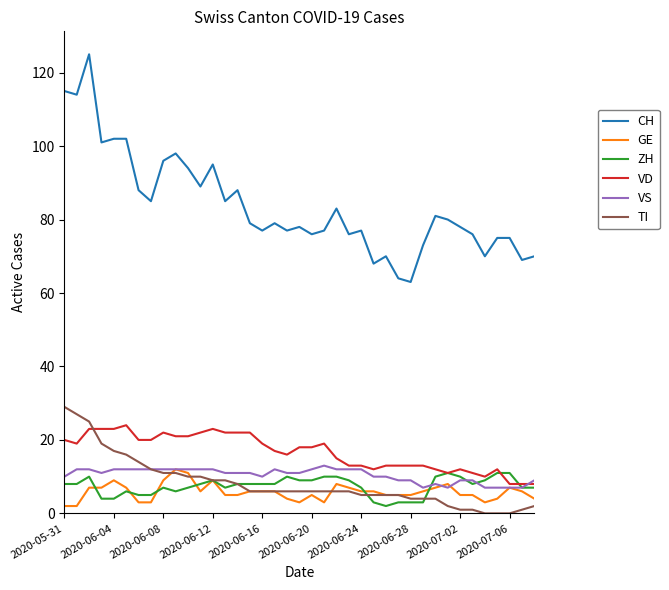

How many distinct data groups are displayed?

6